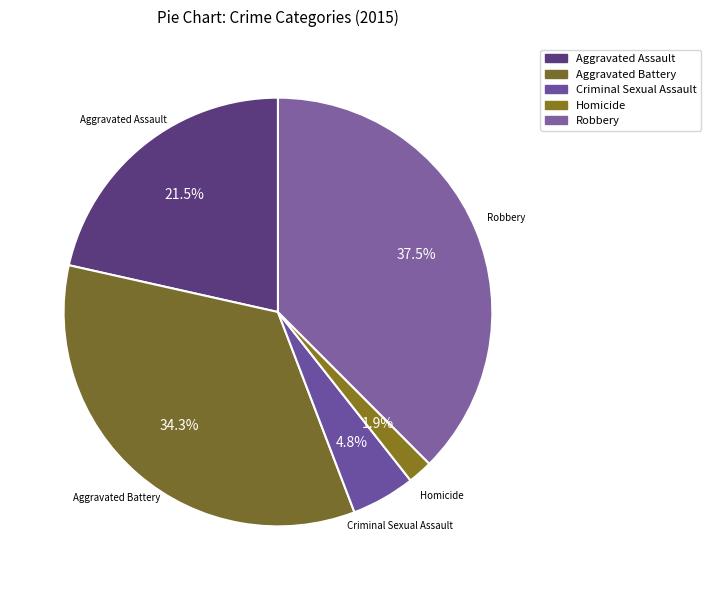

What percentage is the Robbery slice, to the nearest percent?

38%